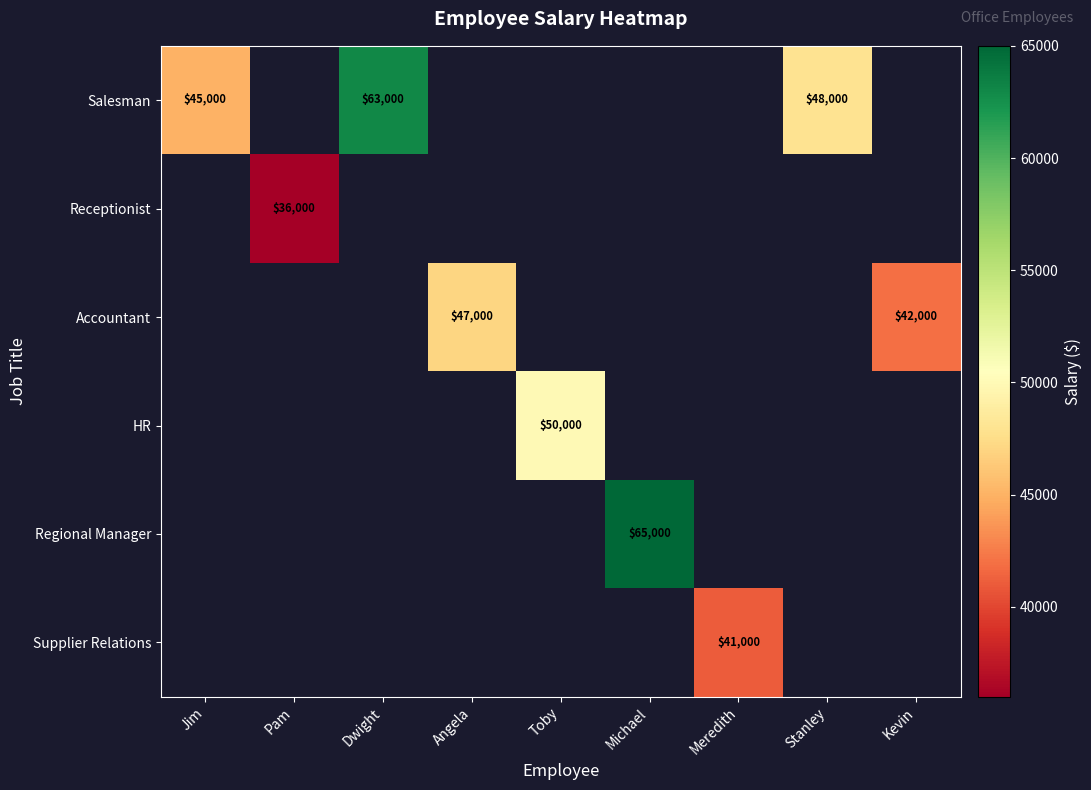

The HR series shows 71911 at Toby. True or false?

False